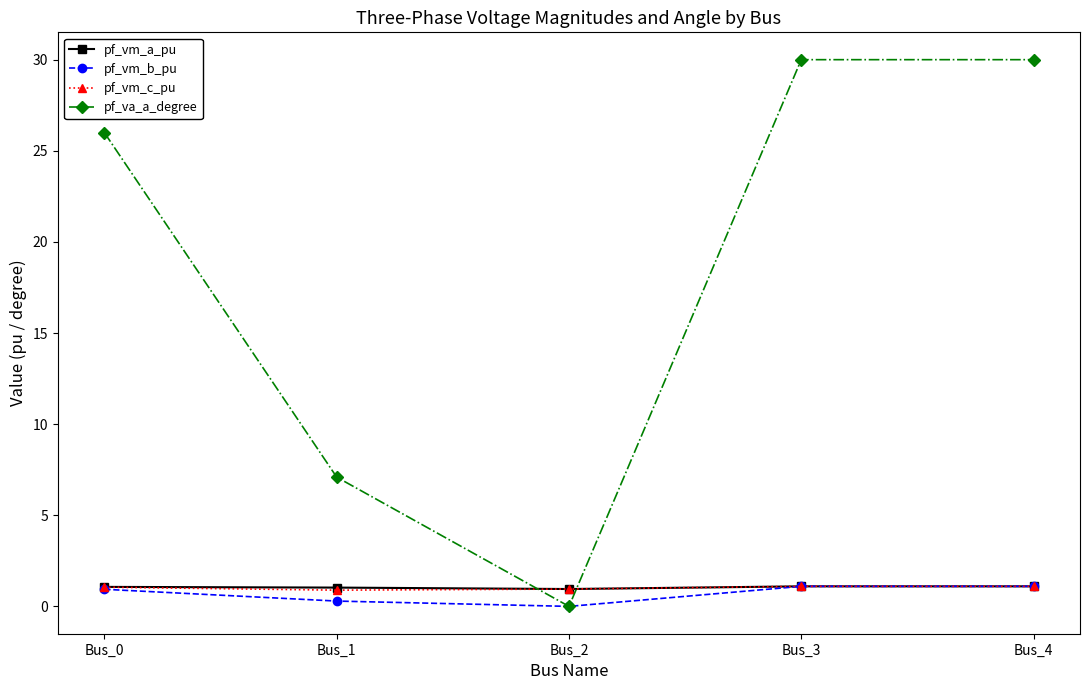

Which series has the largest total across all categories?

pf_va_a_degree